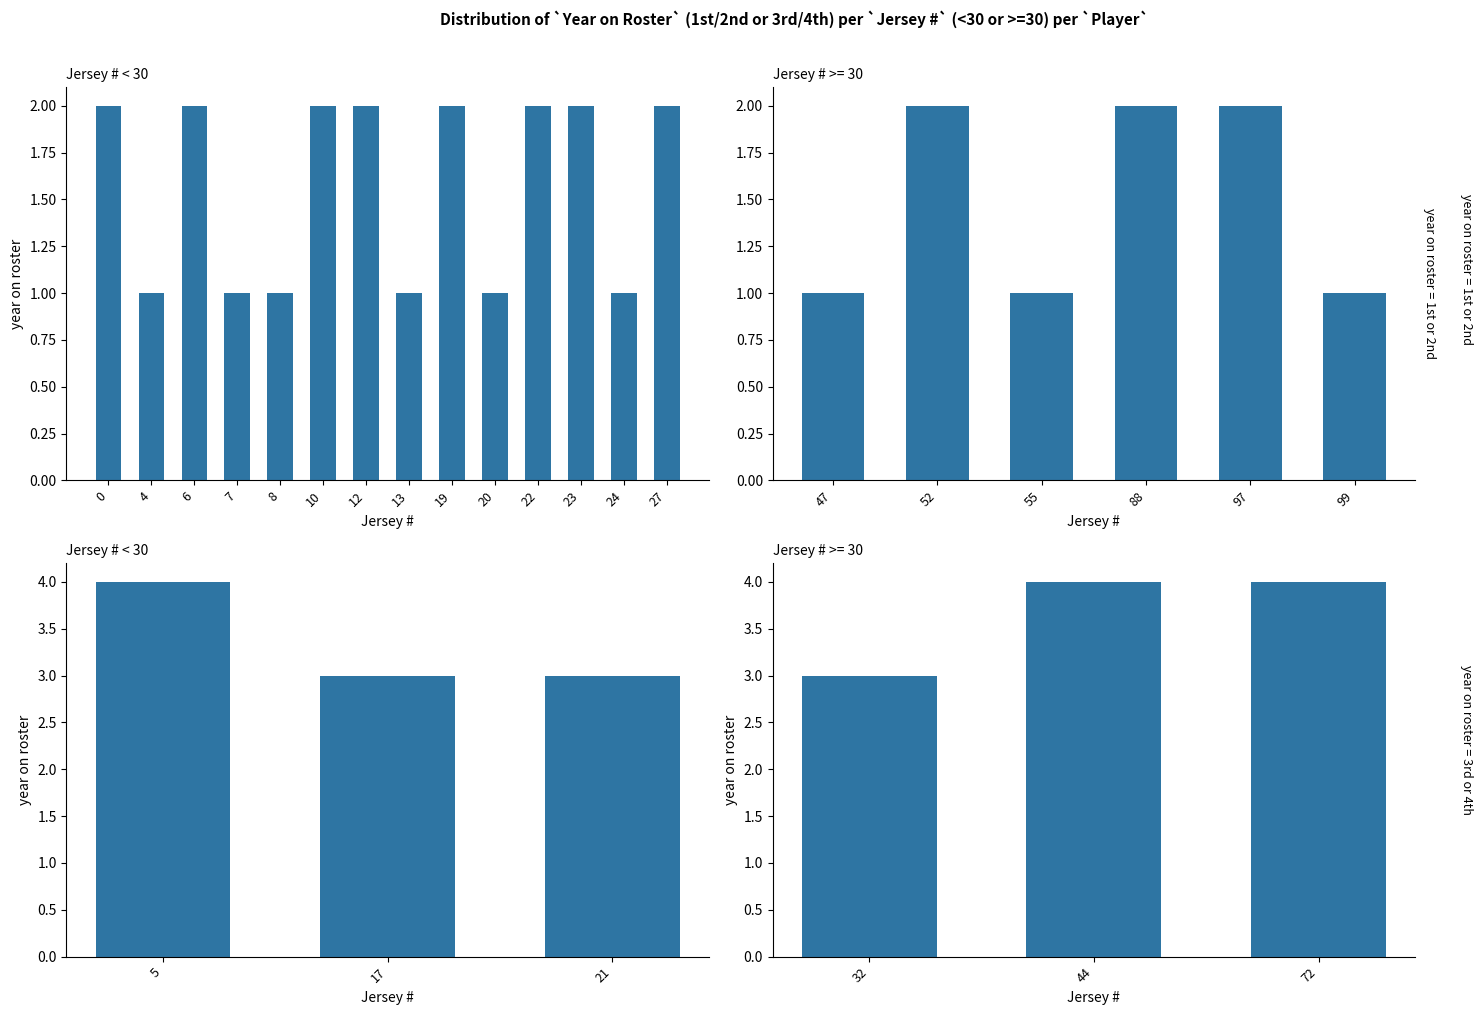

What is the average value?

2